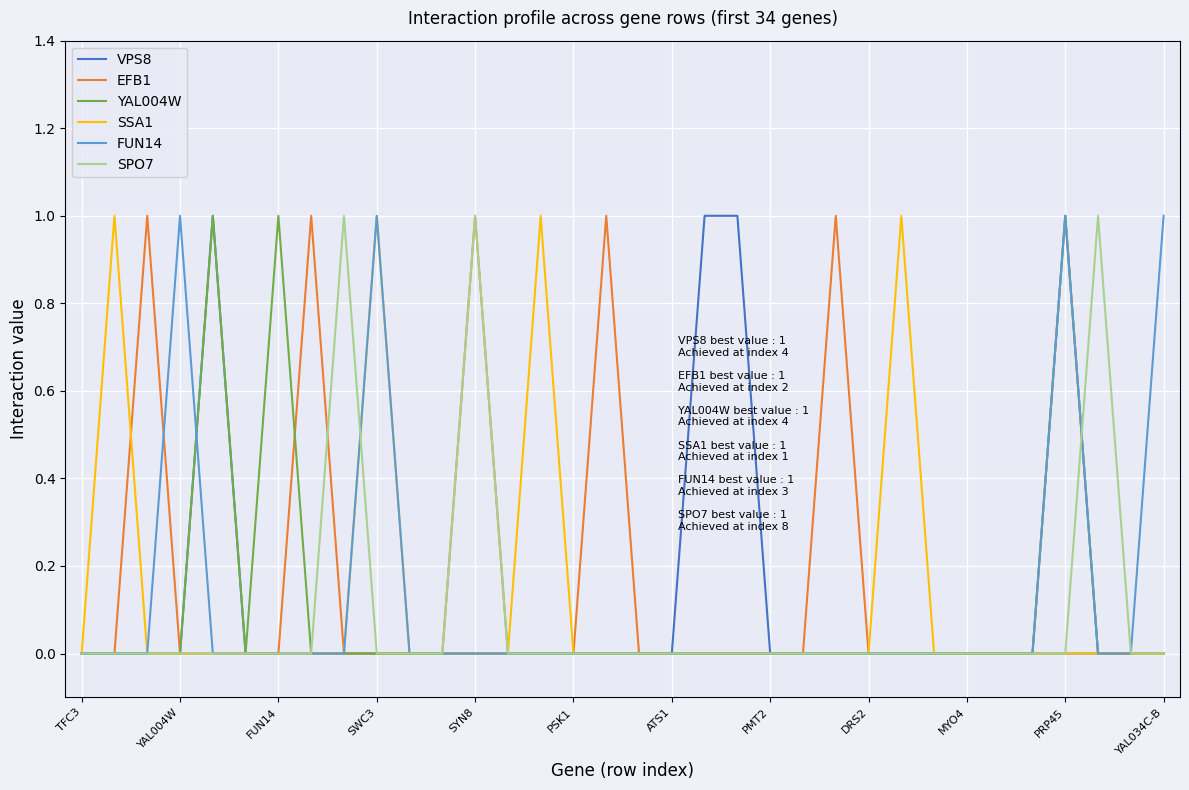

What are all the series names shown in the legend?

VPS8, EFB1, YAL004W, SSA1, FUN14, SPO7